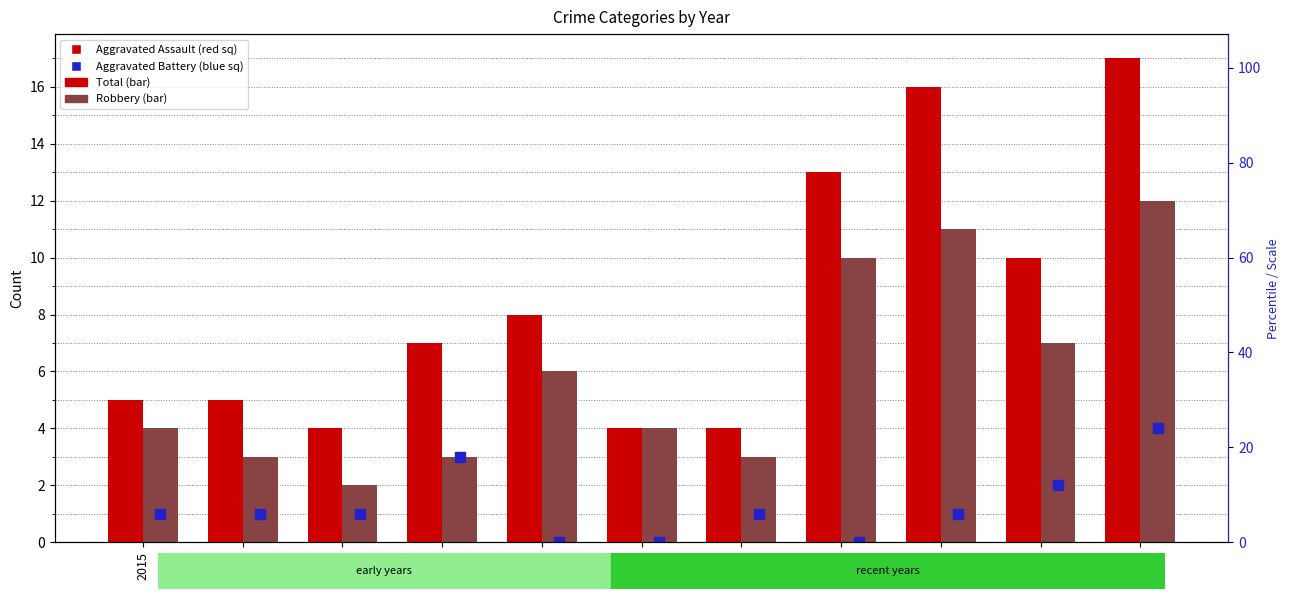

Count the number of categories in the chart.

11